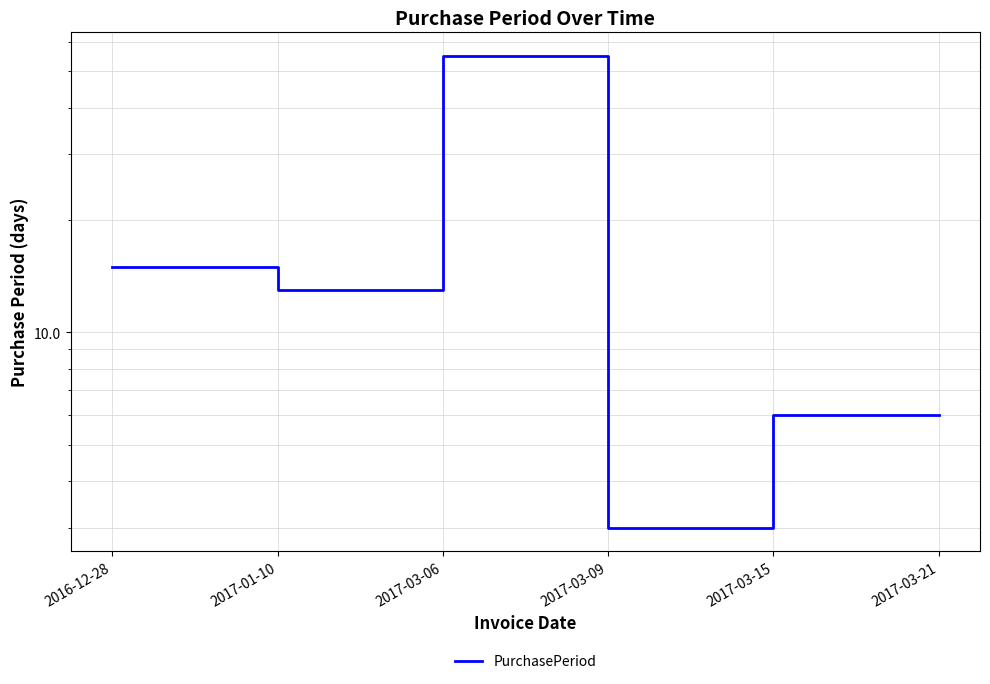

How many series are shown in this chart?

1